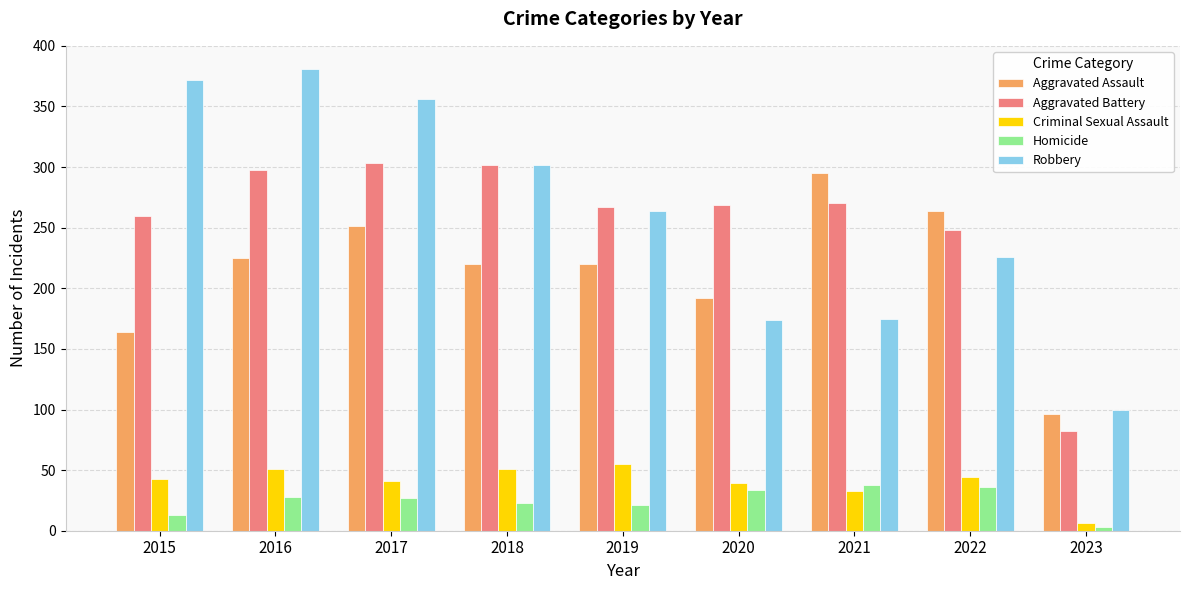

What is the sum of the Homicide values at 2021 and 2019?

59